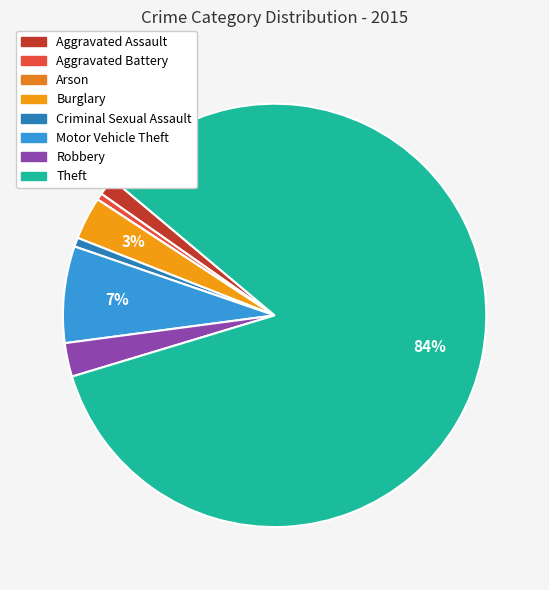

Does any single category account for the majority?

Yes